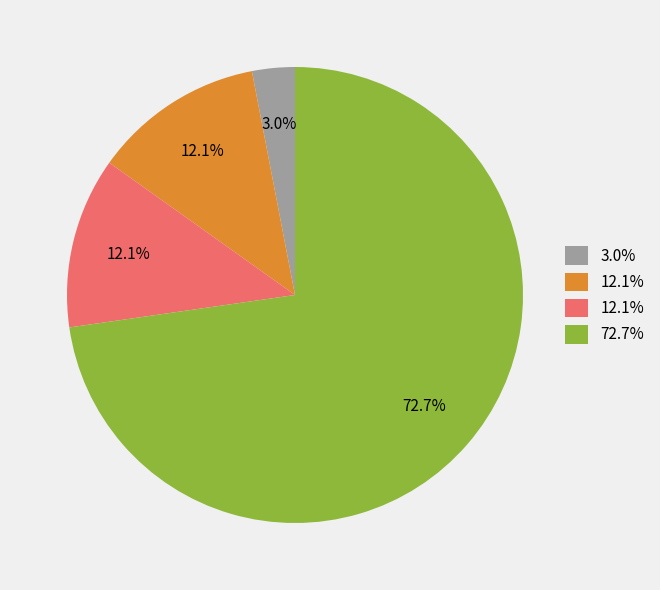

Is there a majority slice in this chart?

Yes